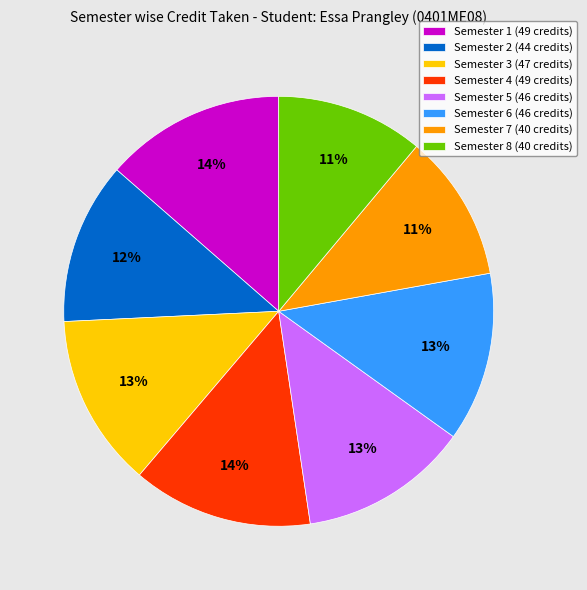

The Semester 8 (40 credits) slice represents 18% of the pie. True or false?

False